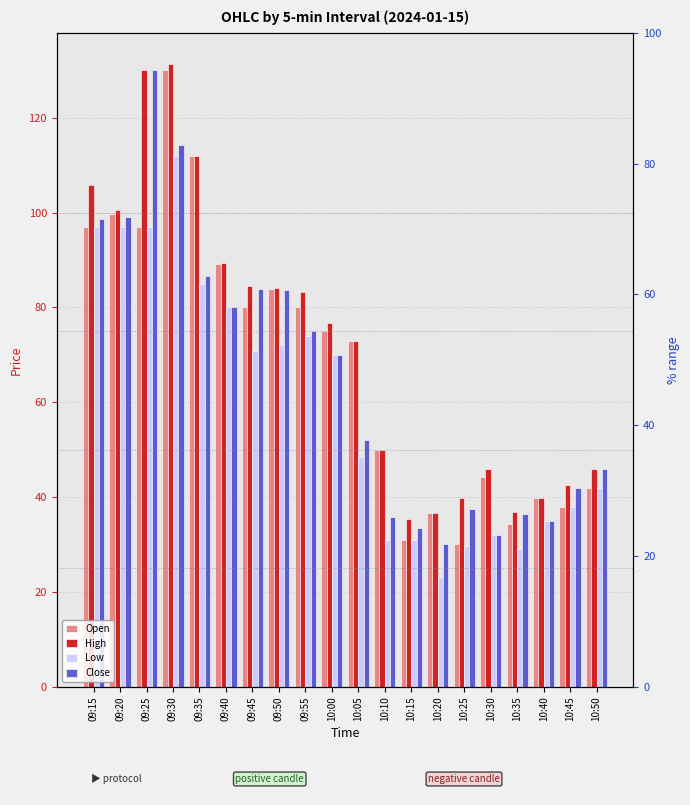

Reading right to left, extract all data points from this chart.

Open: 42.0	37.9	39.9	34.3	44.2	30.2	36.7	31.0	50.0	73.0	75.0	80.0	83.9	80.0	89.2	112.0	130.0	97.0	99.8	97.0
High: 46.1	42.5	39.9	36.8	46.0	39.8	36.7	35.3	50.1	73.0	76.7	83.3	84.0	84.6	89.3	112.0	131.3	130.0	100.7	105.8
Low: 41.9	37.9	35.0	29.0	32.0	29.7	23.2	31.0	31.0	48.4	70.0	74.0	72.1	70.8	80.0	85.0	112.0	97.0	97.0	97.0
Close: 46.1	41.8	35.0	36.4	32.0	37.6	30.1	33.6	35.8	52.0	70.0	75.0	83.7	83.9	80.0	86.7	114.3	130.0	99.1	98.7